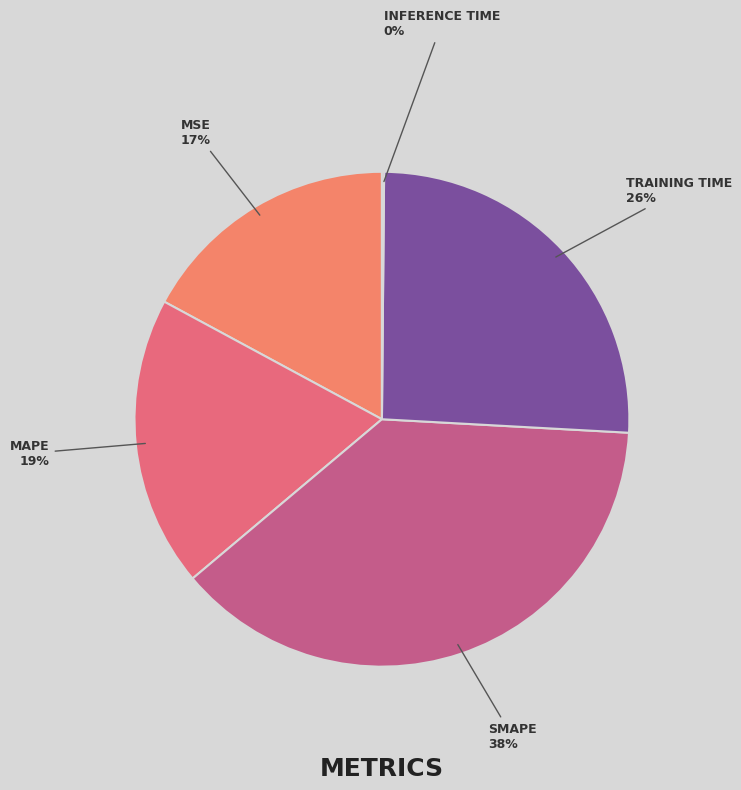

How many segments does this pie chart have?

5